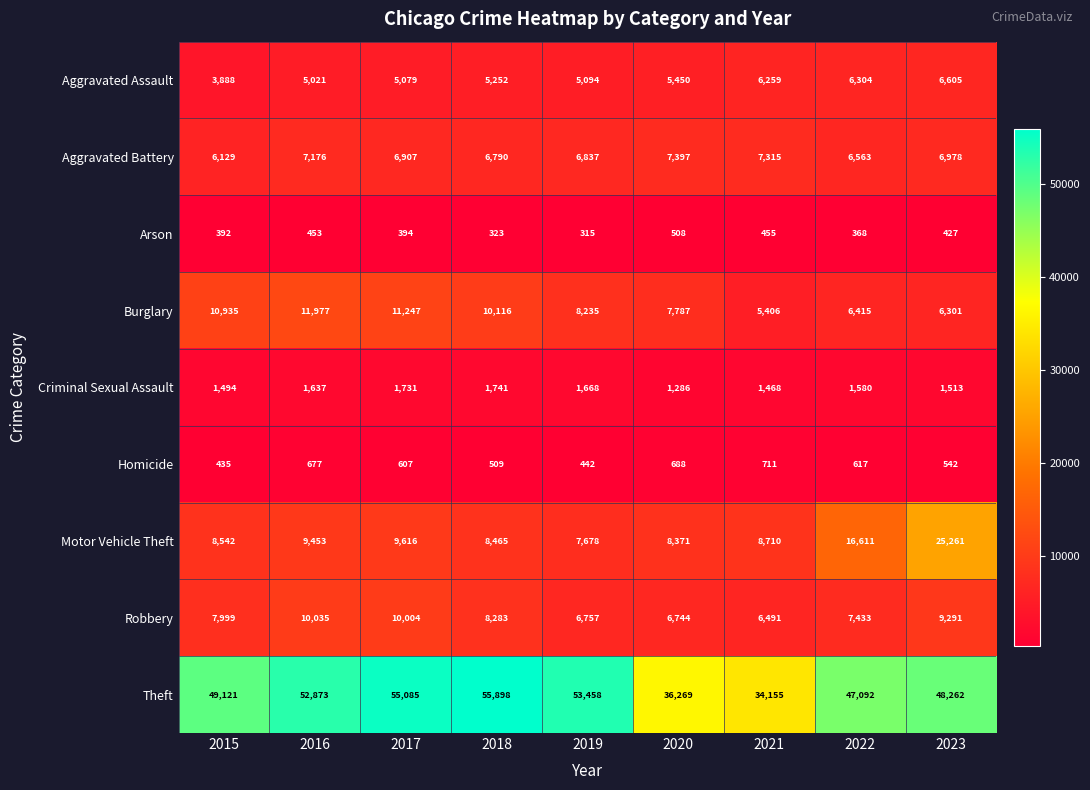

Which series has the largest range (max minus min)?

Theft